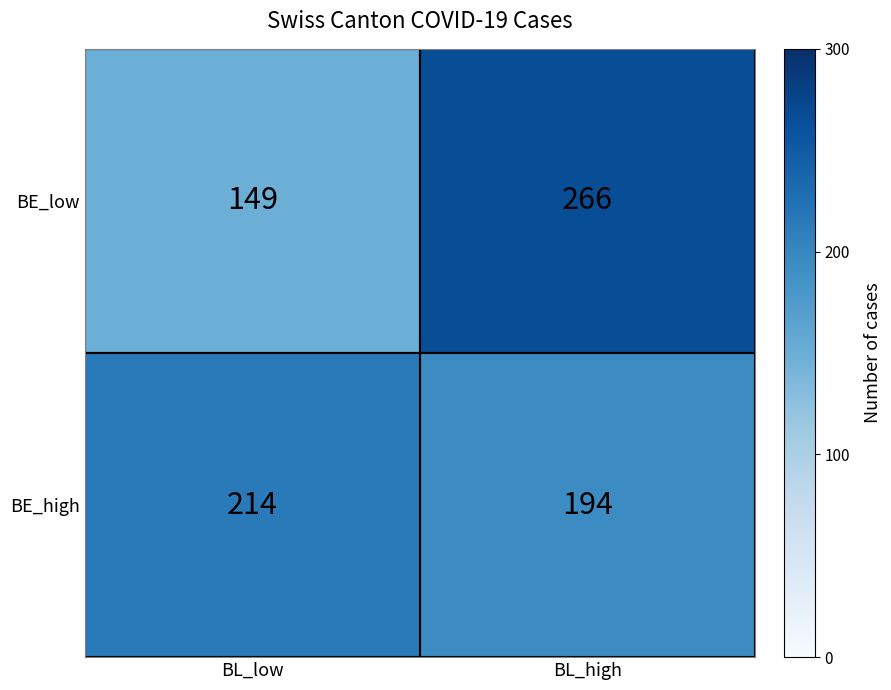

The value of BE_high at BL_high is 322. True or false?

False